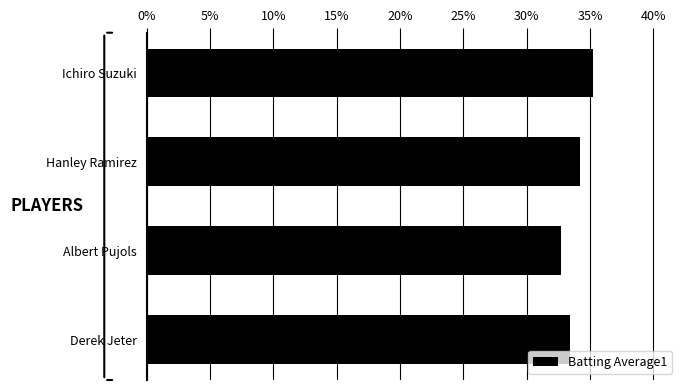

Does the chart contain any negative values?

No